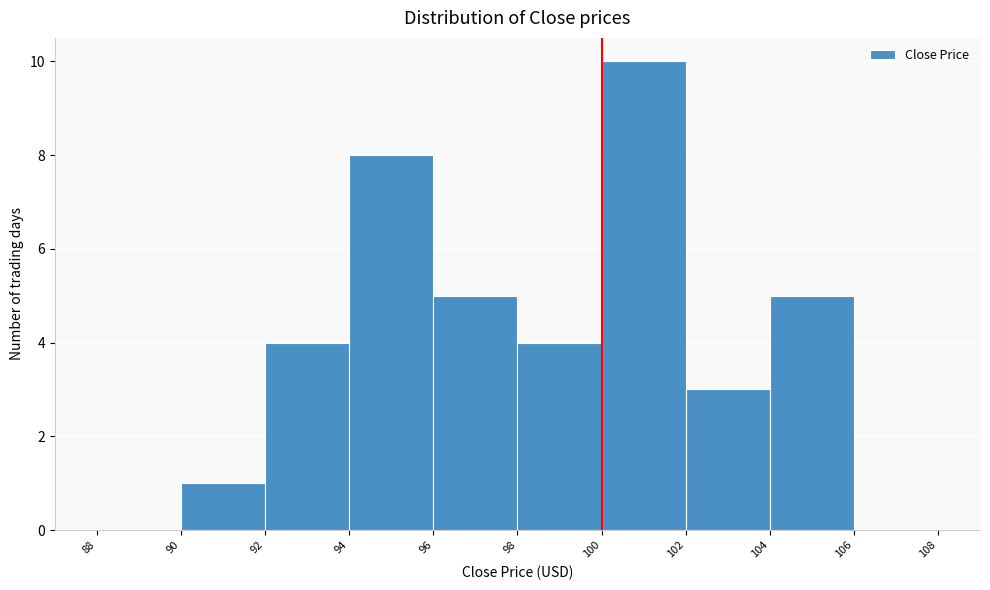

Which range on the x-axis has the tallest bar?

100 to 102